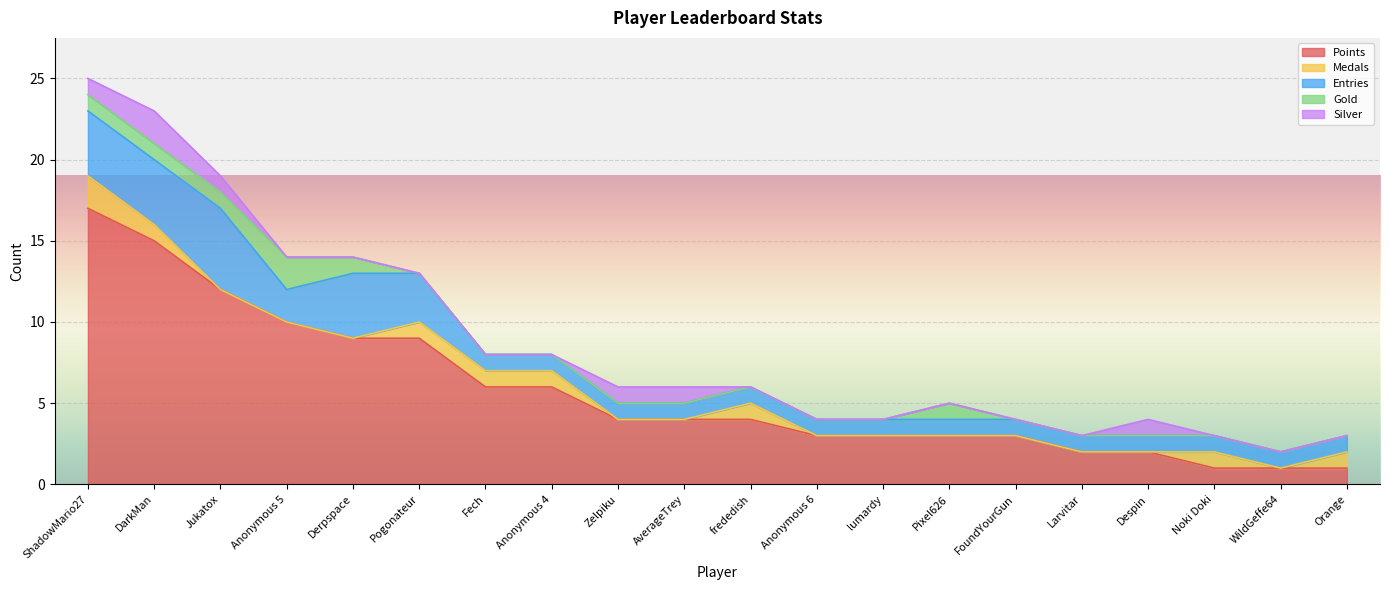

True or false: Gold and Silver cross at least once.

False